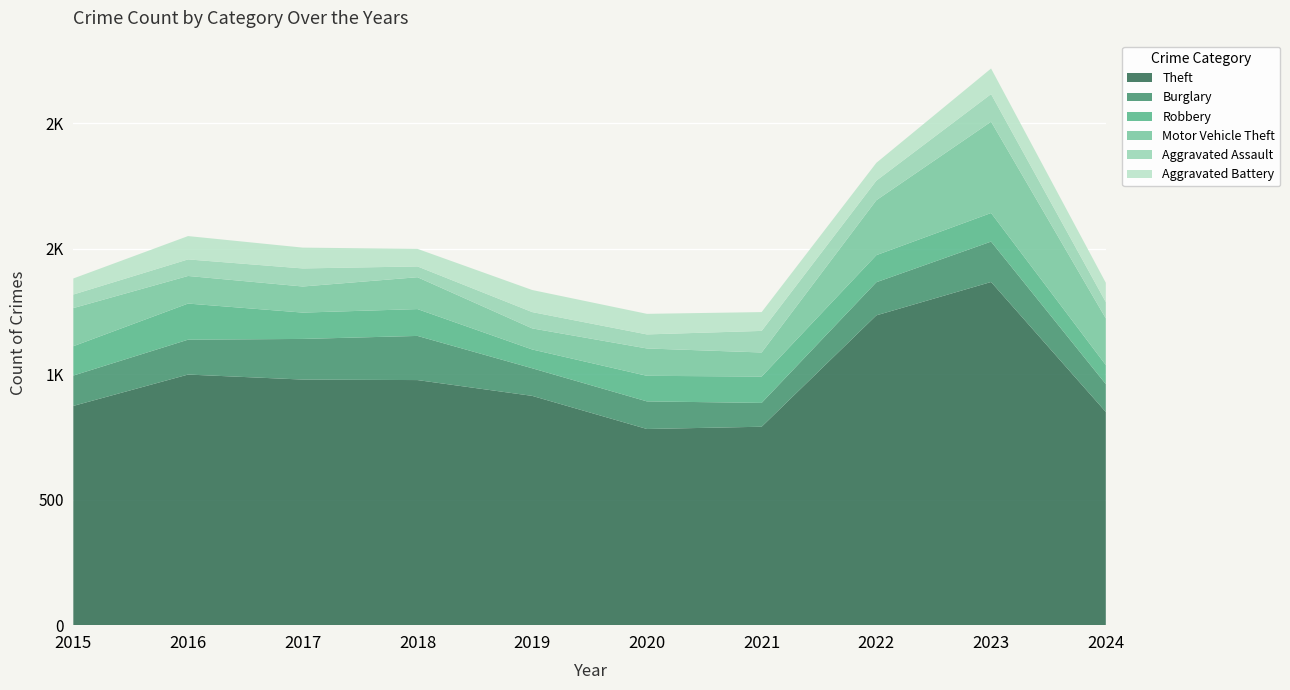

Reading left to right, transcribe all the data shown in this chart.

Theft: 2015=874	2016=999	2017=979	2018=977	2019=914	2020=782	2021=791	2022=1235	2023=1368	2024=850
Burglary: 2015=121	2016=139	2017=162	2018=176	2019=110	2020=110	2021=95	2022=132	2023=161	2024=111
Robbery: 2015=117	2016=144	2017=105	2018=107	2019=75	2020=102	2021=105	2022=108	2023=114	2024=76
Motor Vehicle Theft: 2015=152	2016=110	2017=104	2018=127	2019=84	2020=109	2021=96	2022=219	2023=364	2024=186
Aggravated Assault: 2015=54	2016=66	2017=72	2018=43	2019=65	2020=56	2021=86	2022=78	2023=110	2024=65
Aggravated Battery: 2015=64	2016=93	2017=83	2018=70	2019=88	2020=82	2021=75	2022=71	2023=102	2024=77